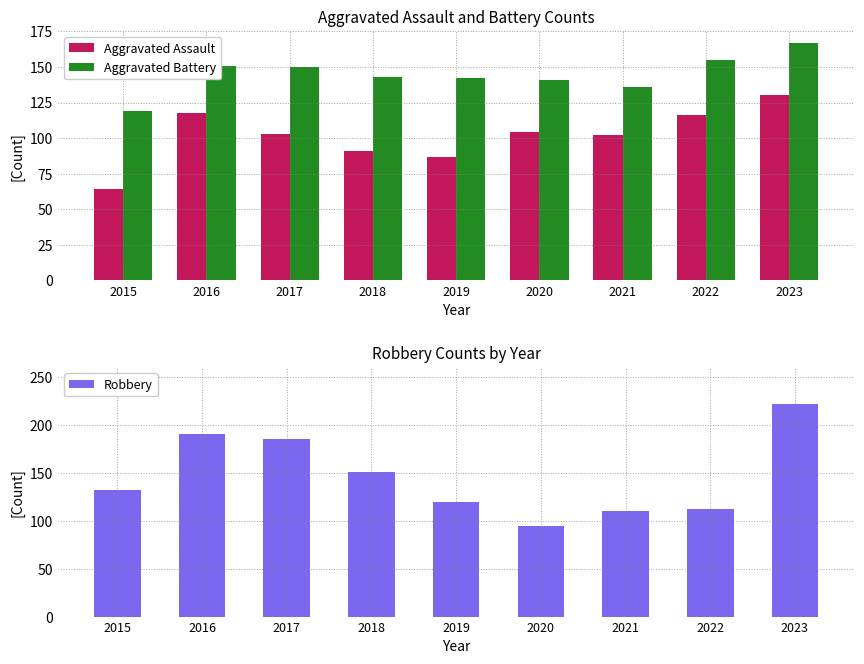

What is the value of the Robbery bar at the 8th from the left?

112